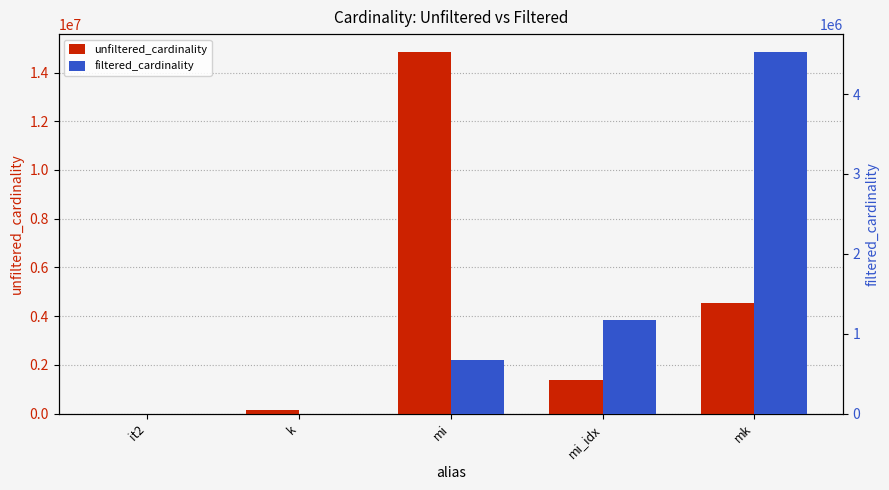

What is the sum of all filtered_cardinality values?

6365174